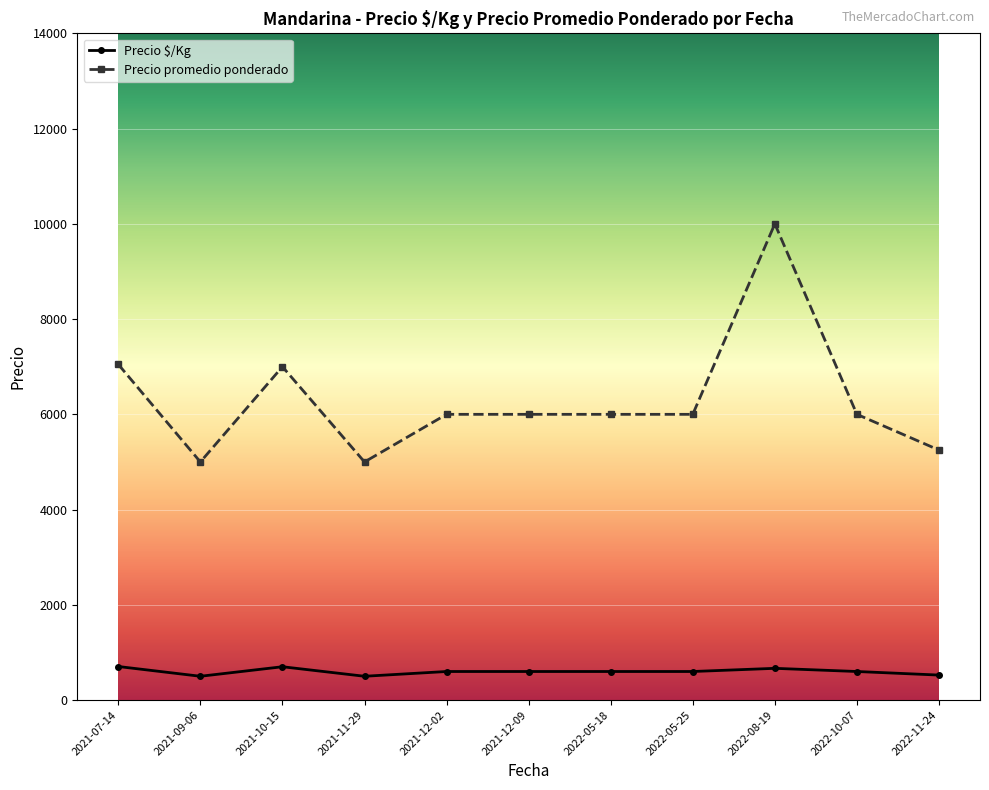

What is the difference between the highest and lowest values at 2022-05-25?

5400.0